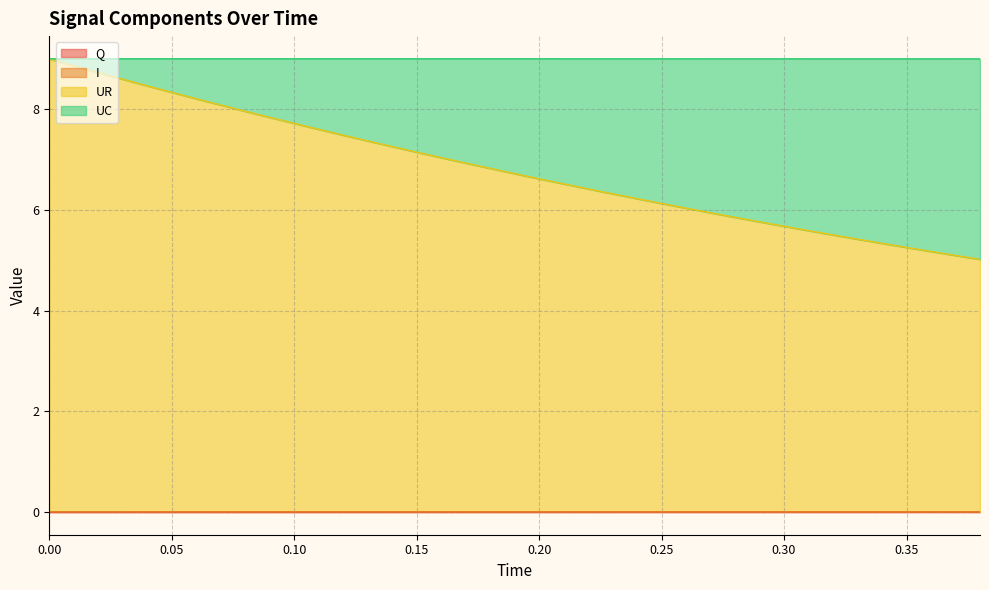

What is the label of the 38th point from the right?

0.01